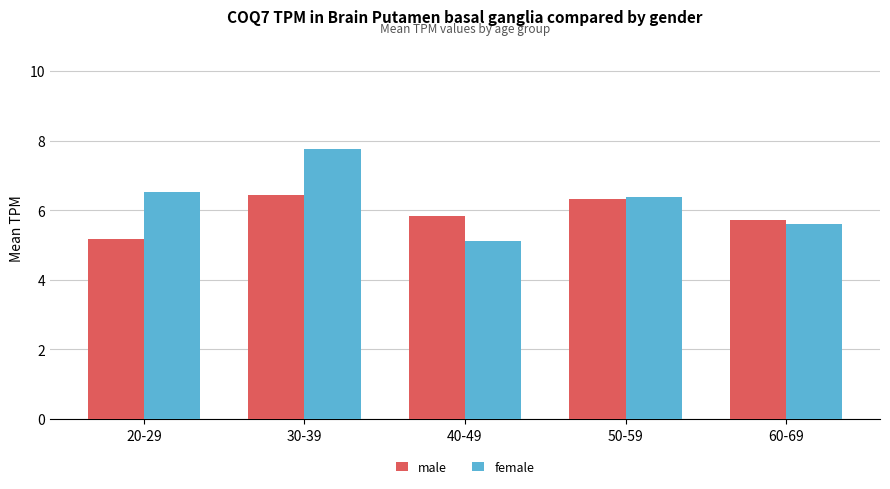

What is the difference between the maximum and second lowest values in the female series?

2.2